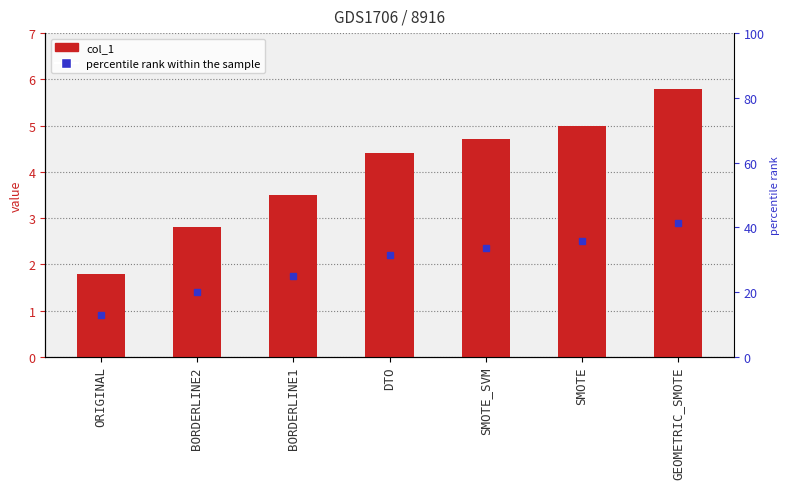

True or false: the data shows 4.7 at SMOTE_SVM.

True